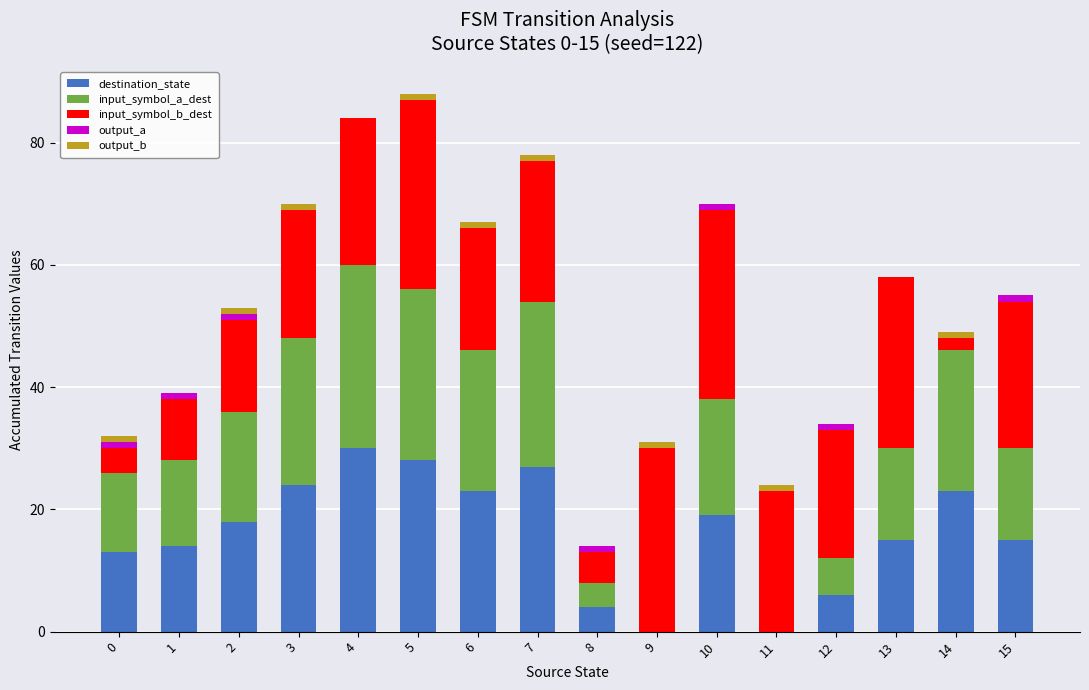

What is the maximum value for destination_state?

30